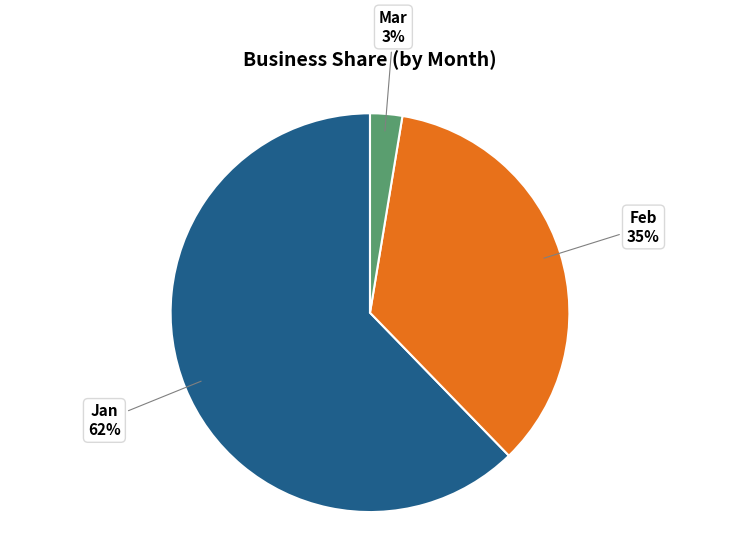

To the nearest percent, what is the average slice percentage?

33%